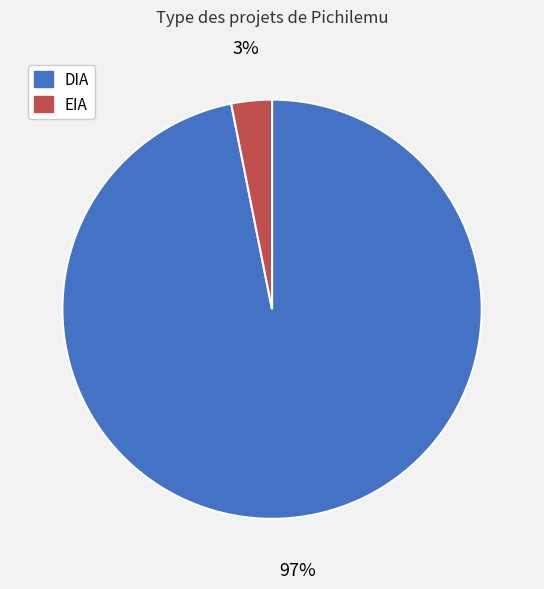

The DIA slice represents 97% of the pie. True or false?

True